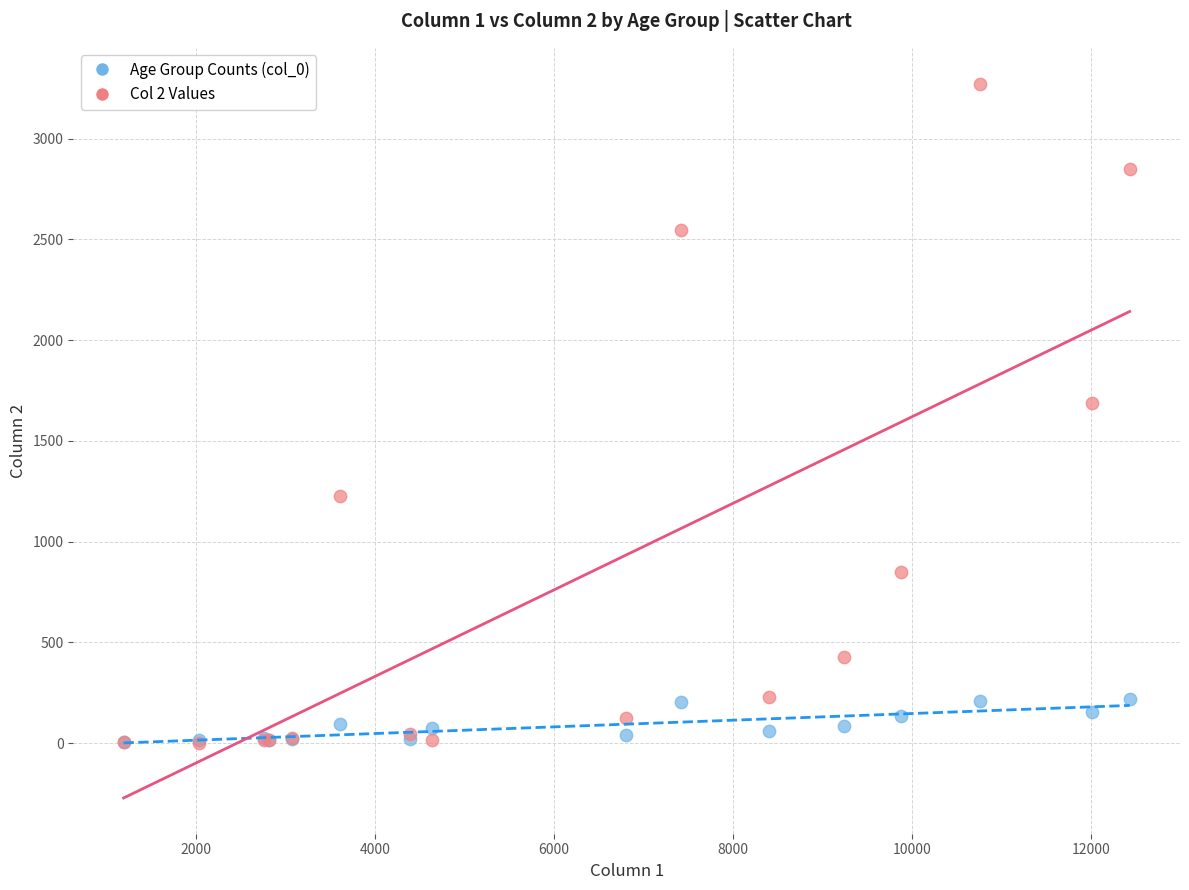

Across all series, what Y value is closest to 1638?

1690